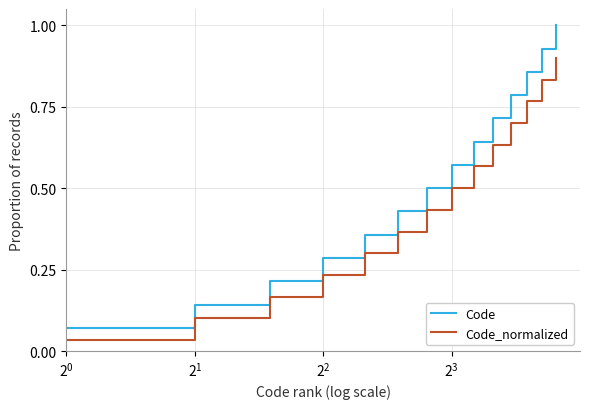

Which series has the largest total across all categories?

Code